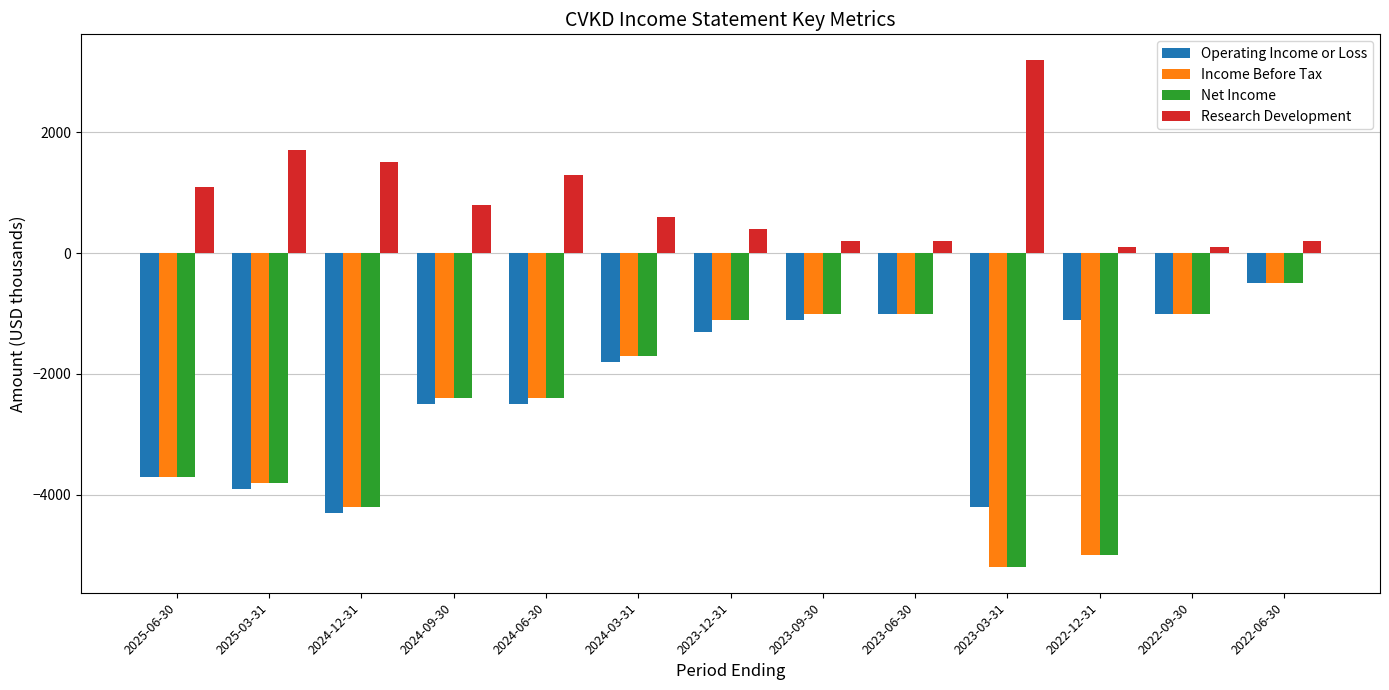

How many distinct data groups are displayed?

4